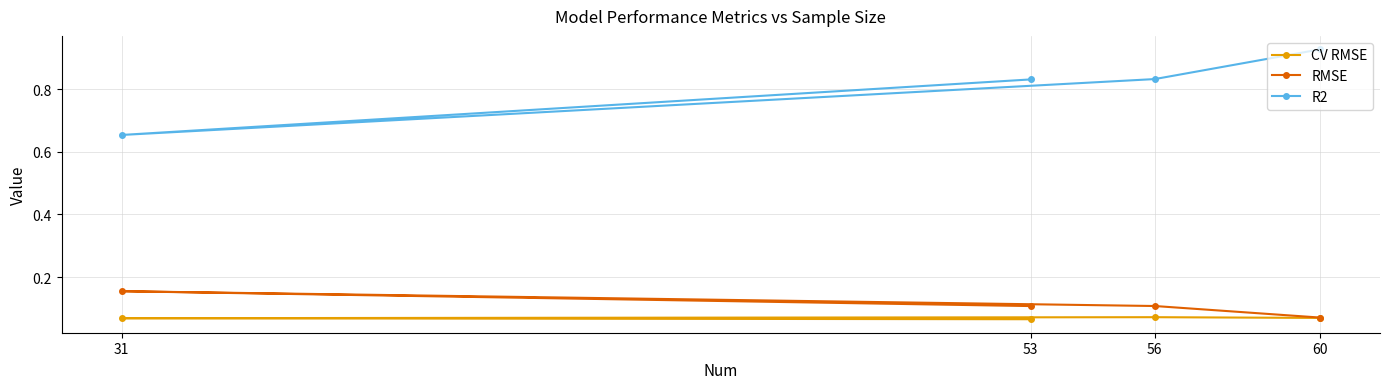

Rank the categories by CV RMSE value from highest to lowest.

56, 60, 31, 53